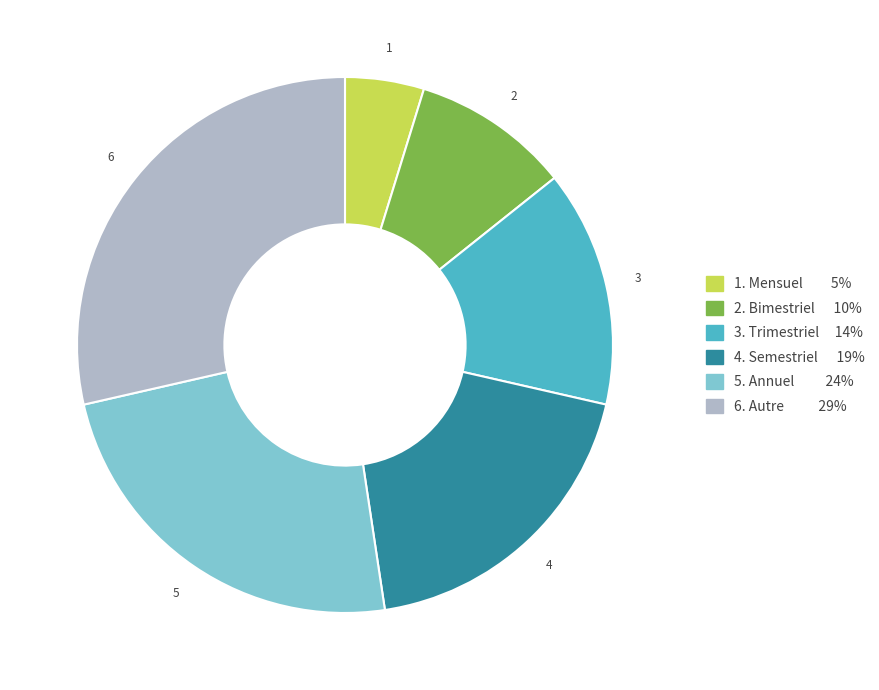

How many slices are in this pie chart?

6